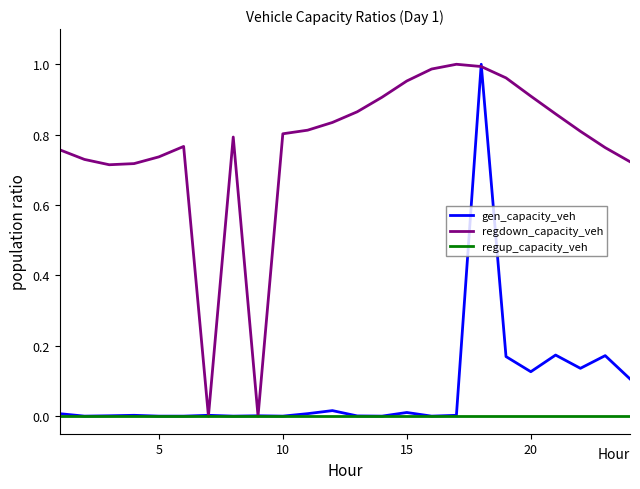

How many lines are shown in the chart?

3